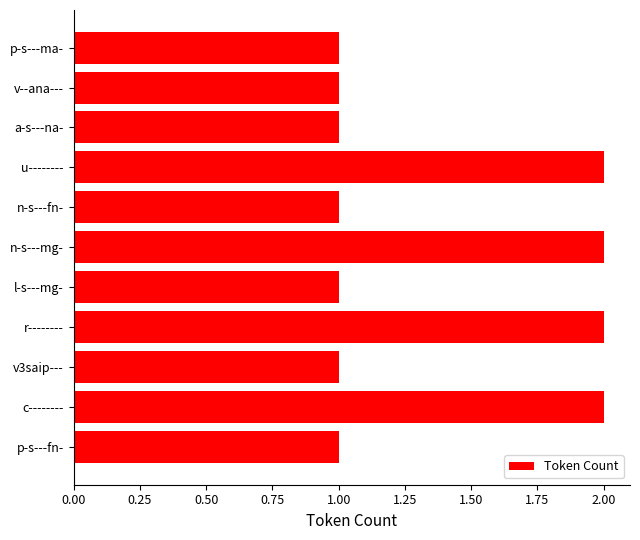

How many bars are there in total?

11